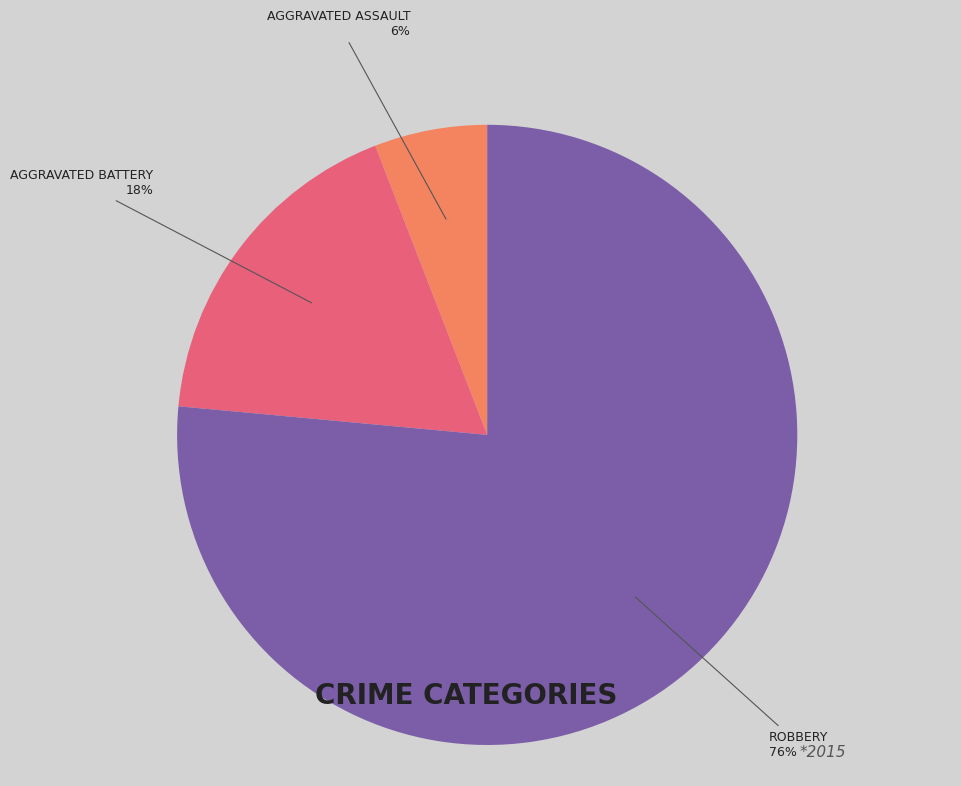

To the nearest percent, what is the average slice percentage?

33%